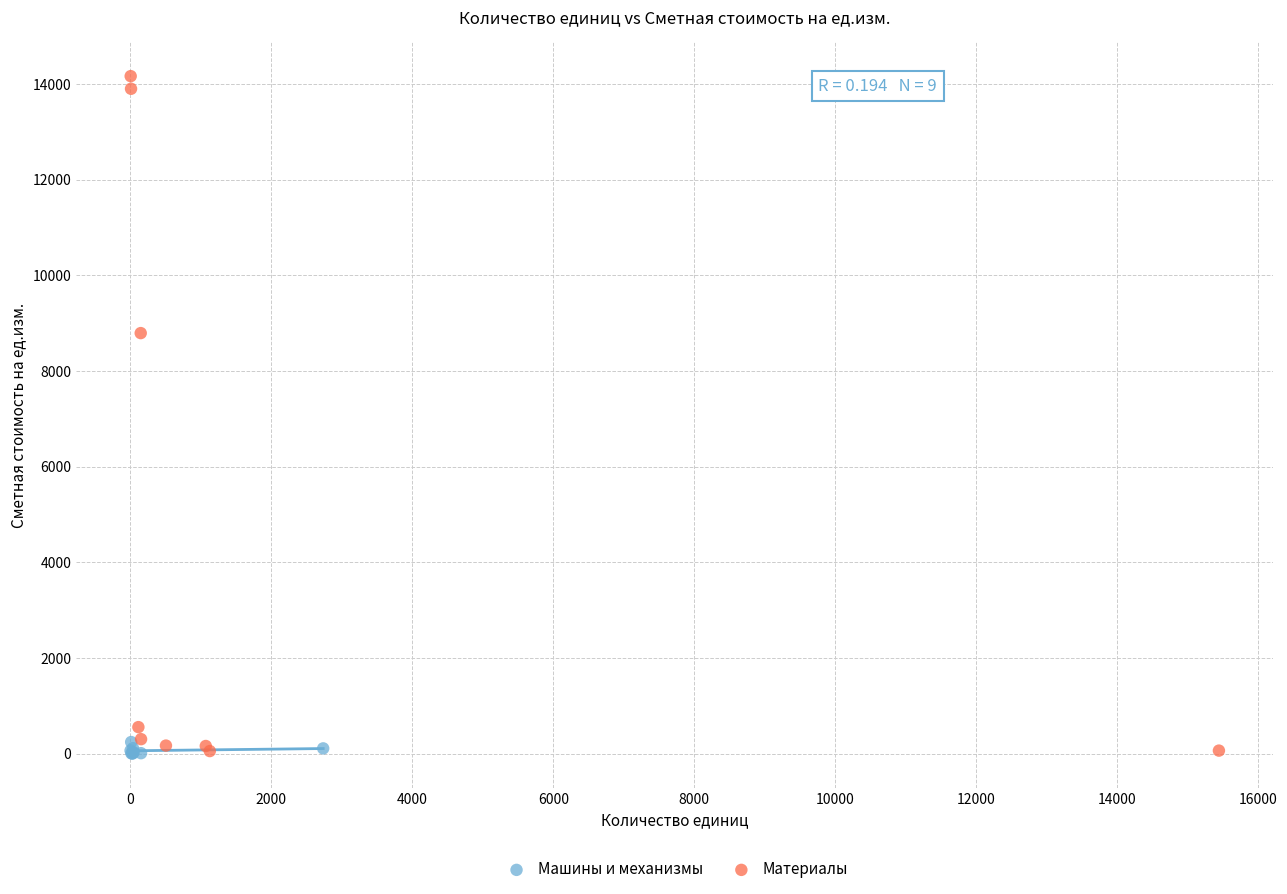

Which series has the largest Y range (max minus min)?

Материалы